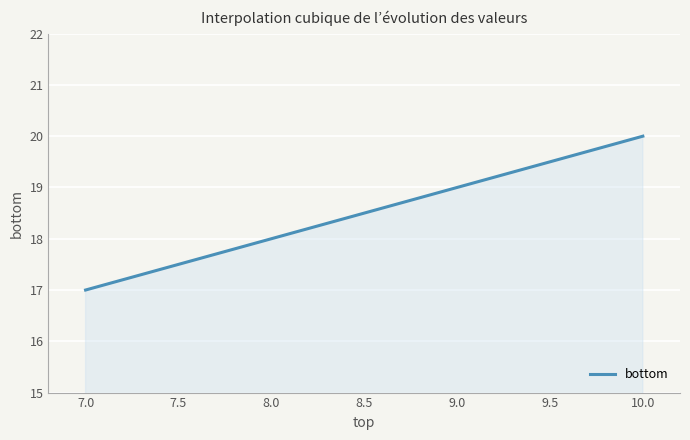

Count the number of data series in this chart.

1